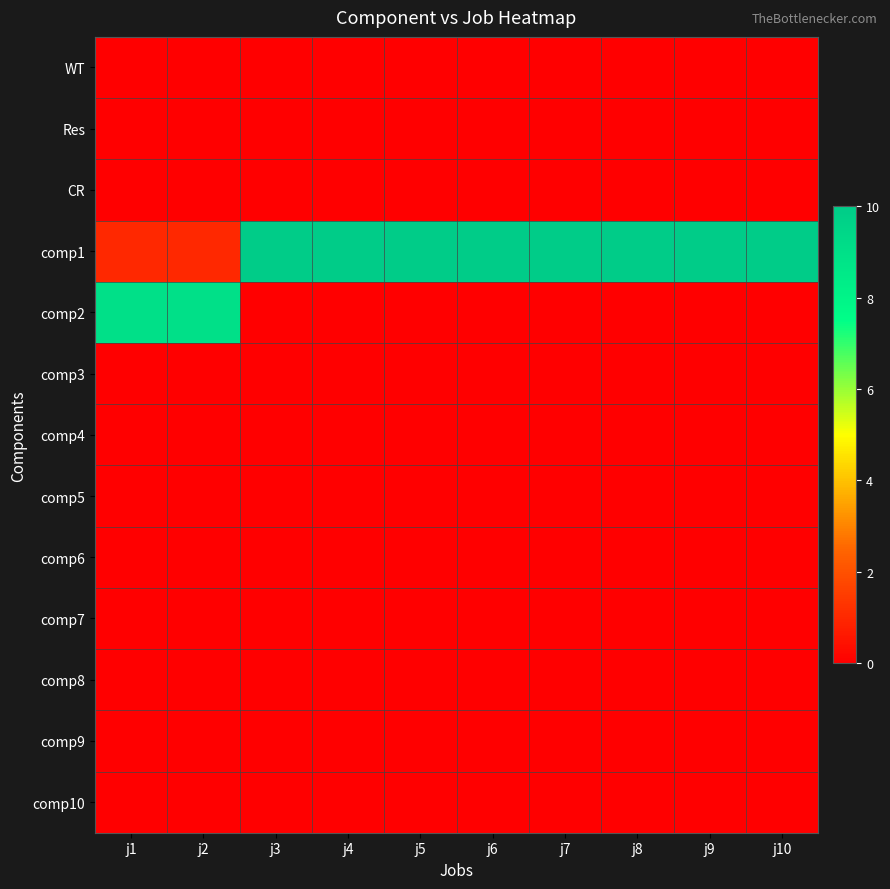

Rank the series at j9 from highest to lowest value.

comp1, WT, Res, CR, comp2, comp3, comp4, comp5, comp6, comp7, comp8, comp9, comp10